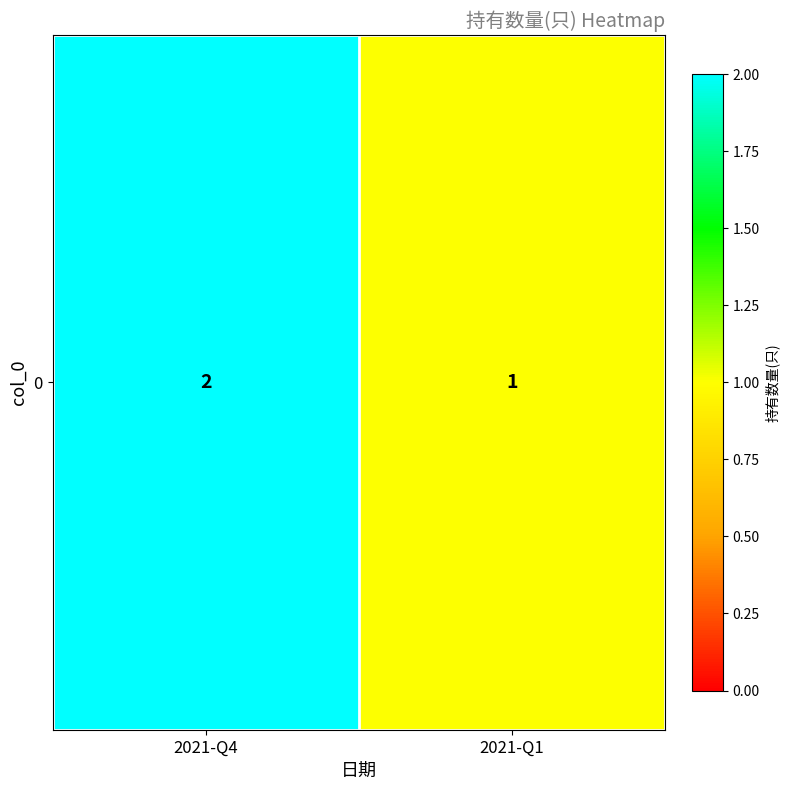

What is the smallest value displayed?

1